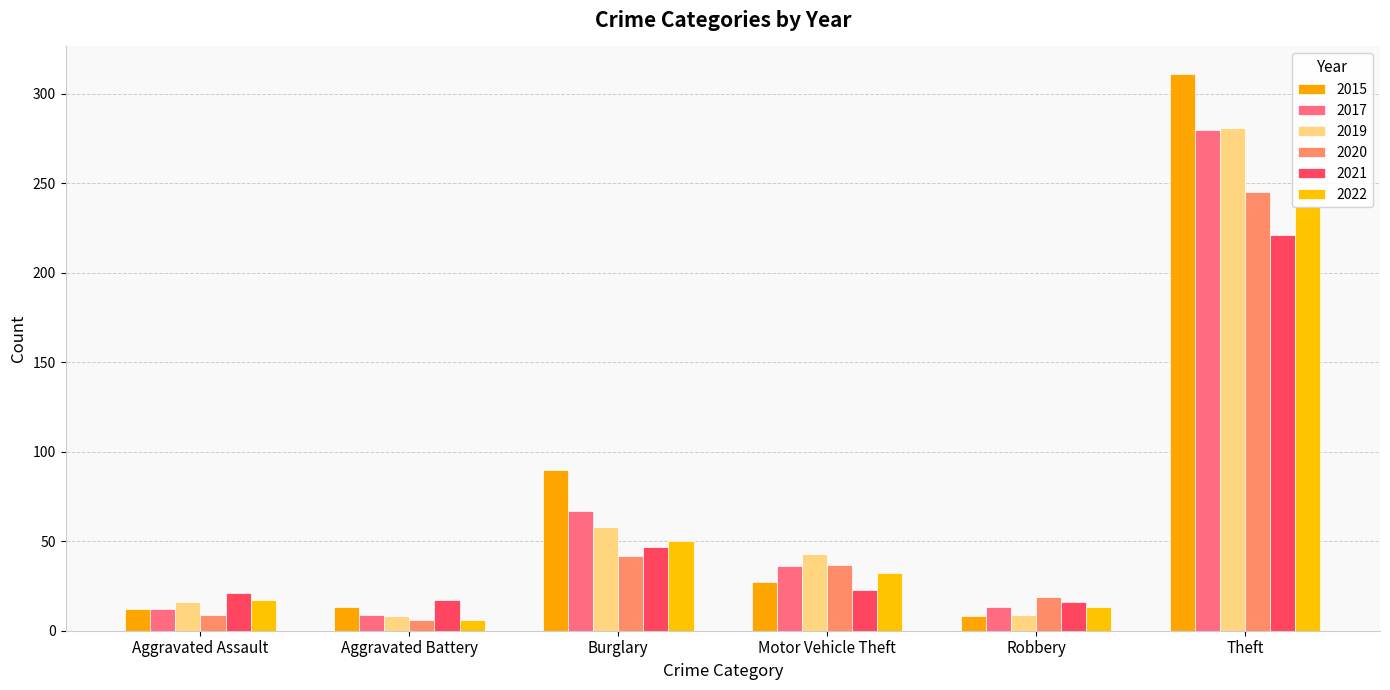

What position from the right is Aggravated Battery?

5